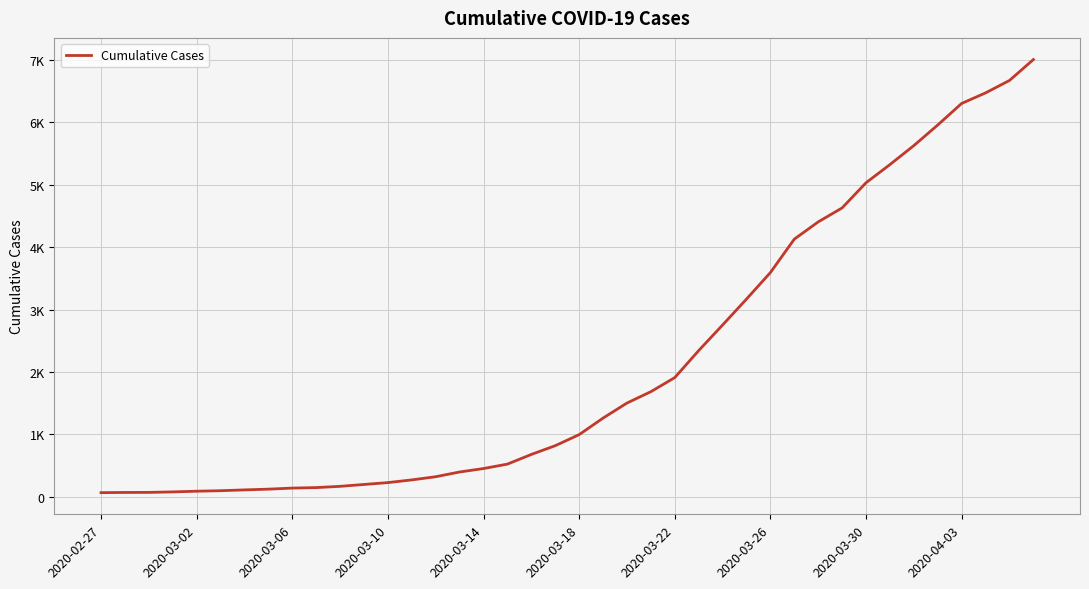

Is this an area chart (filled region under the line)?

No